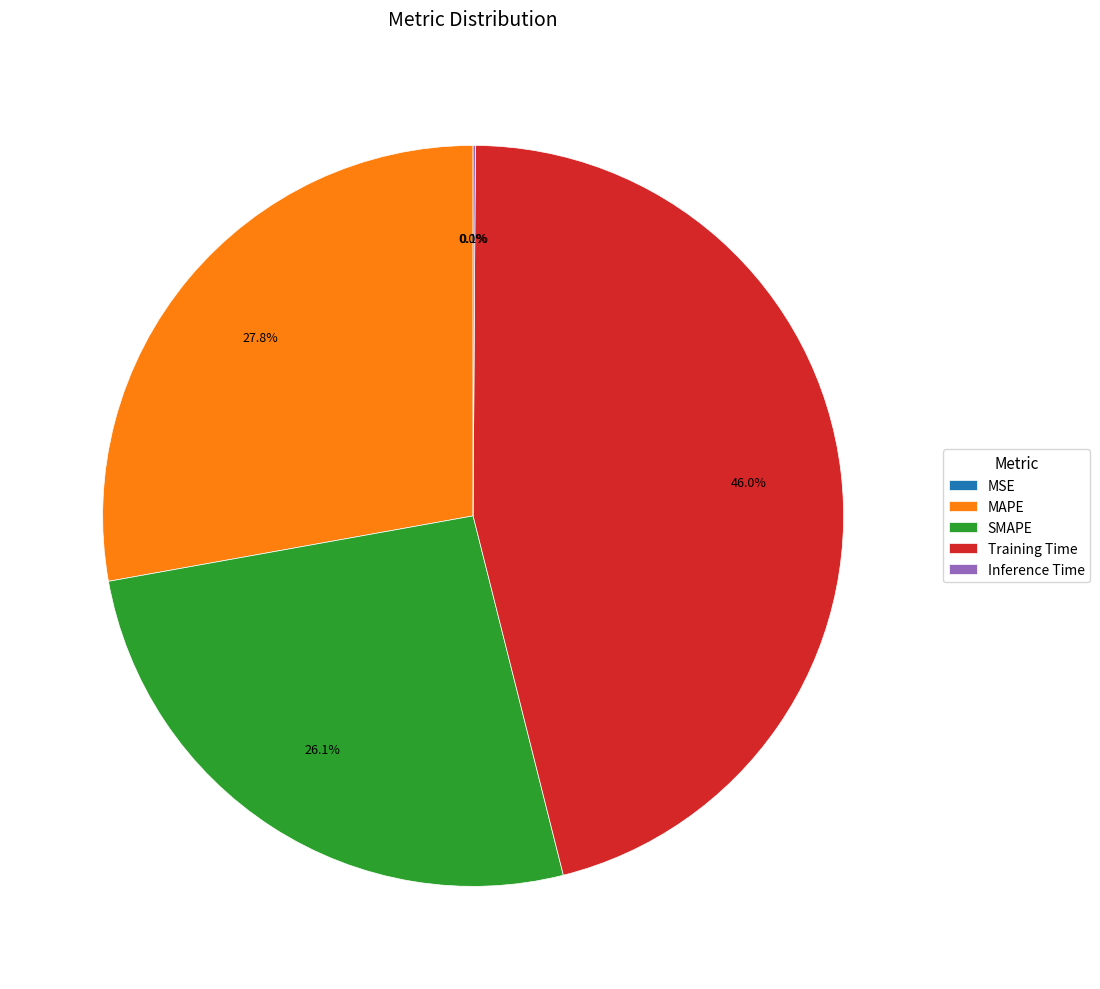

To the nearest percent, what portion does MAPE represent?

28%